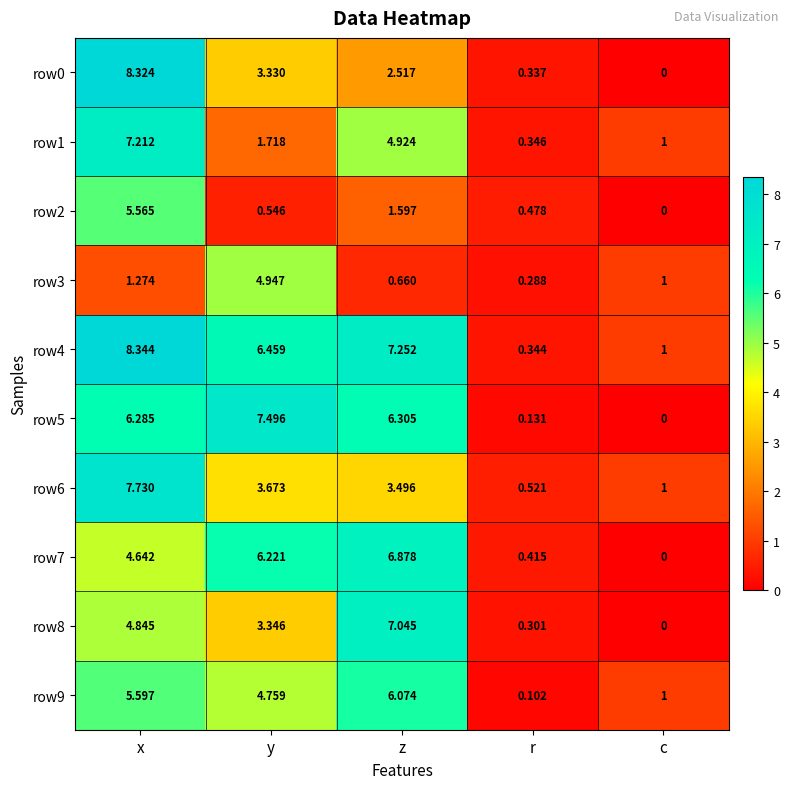

Is the value of row4 at x greater than the value of row7 at r?

Yes